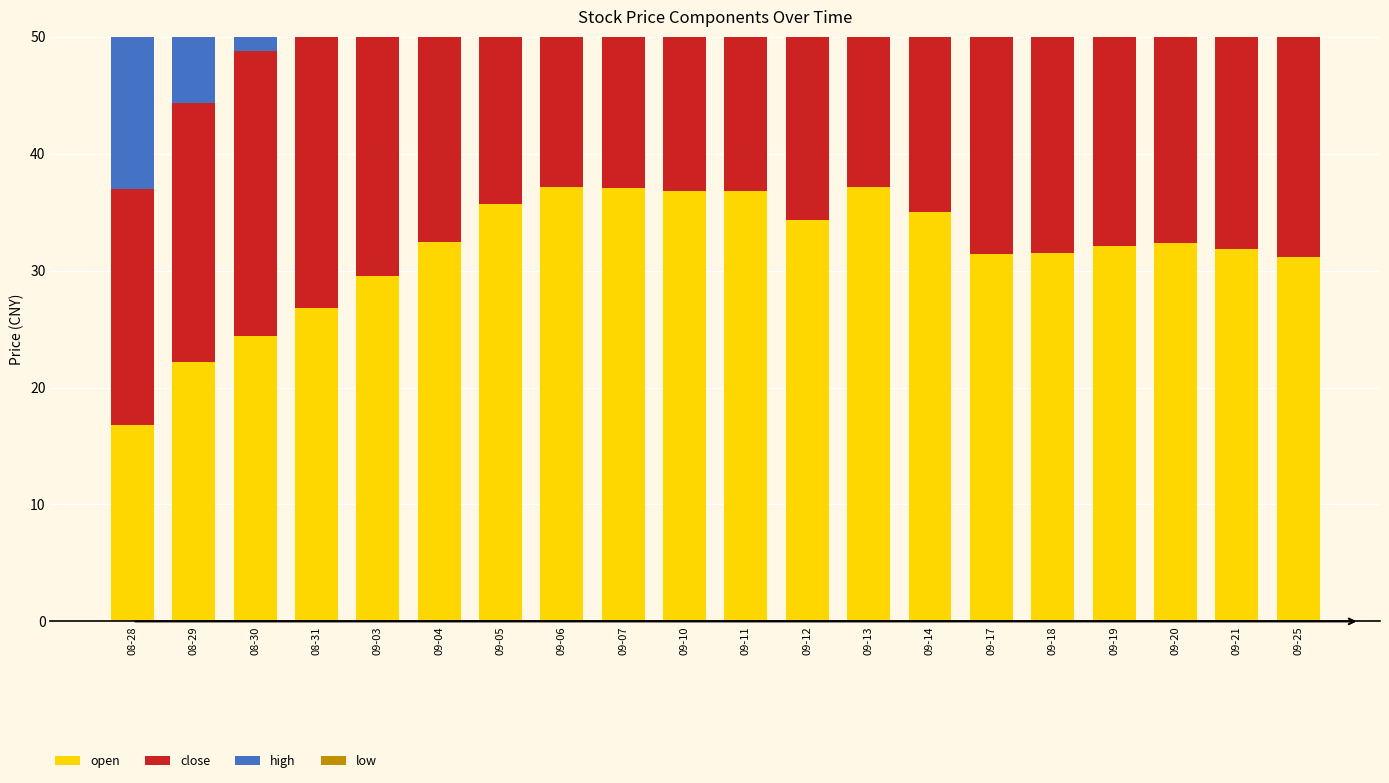

What is the total value across all series at 08-28?

74.0